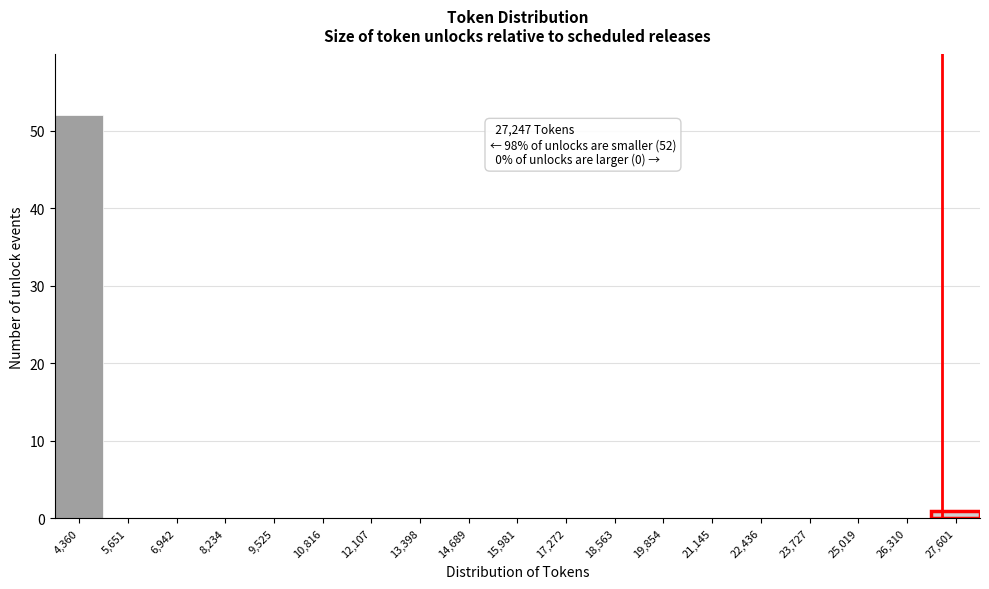

Over which range of the x-axis is the bar tallest?

3800 to 5000